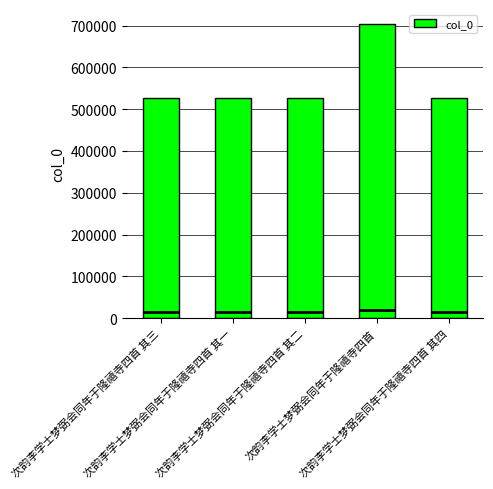

Reading right to left, transcribe all the data shown in this chart.

527236	704266	527234	527233	527235